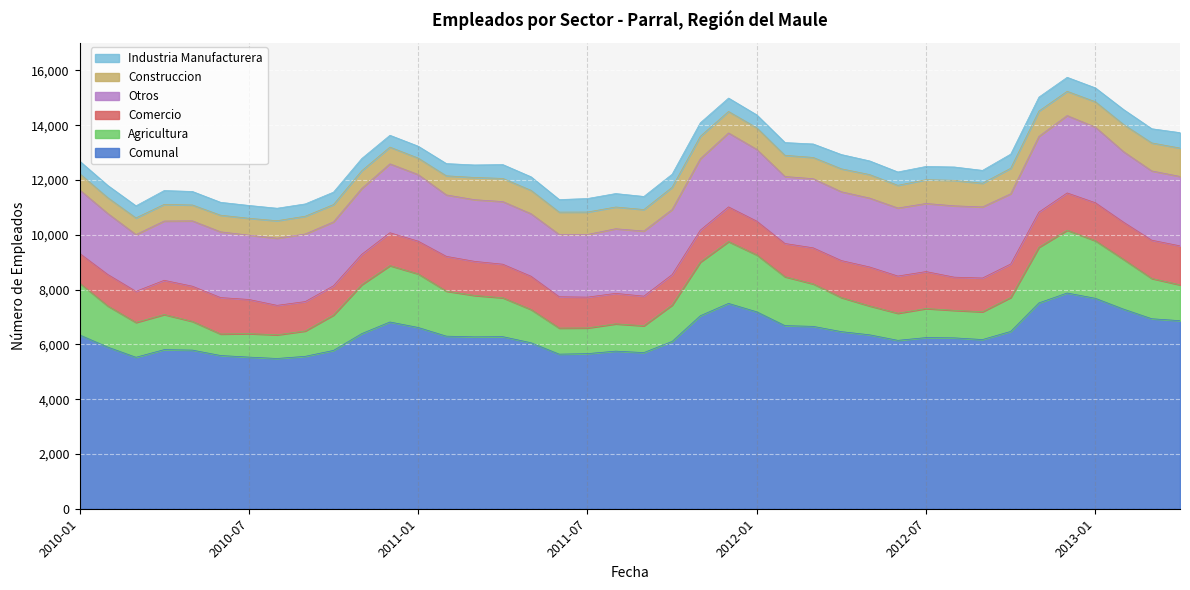

The Otros series shows 2252 at 2011-03. True or false?

True